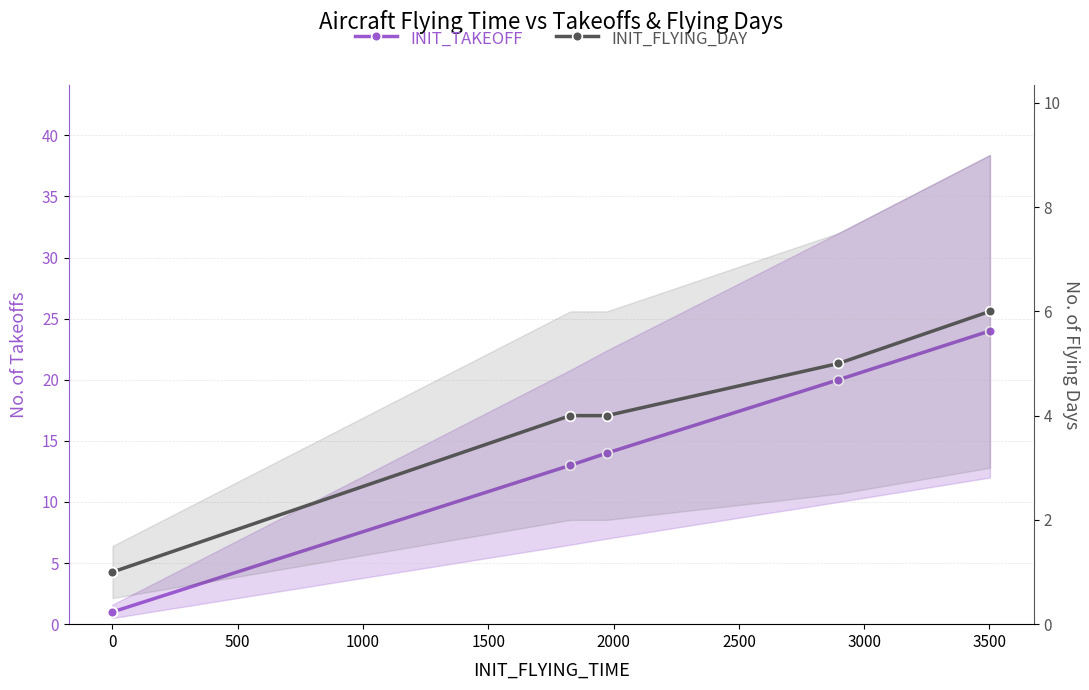

Rank the series at 2000 from highest to lowest value.

INIT_TAKEOFF, INIT_FLYING_DAY